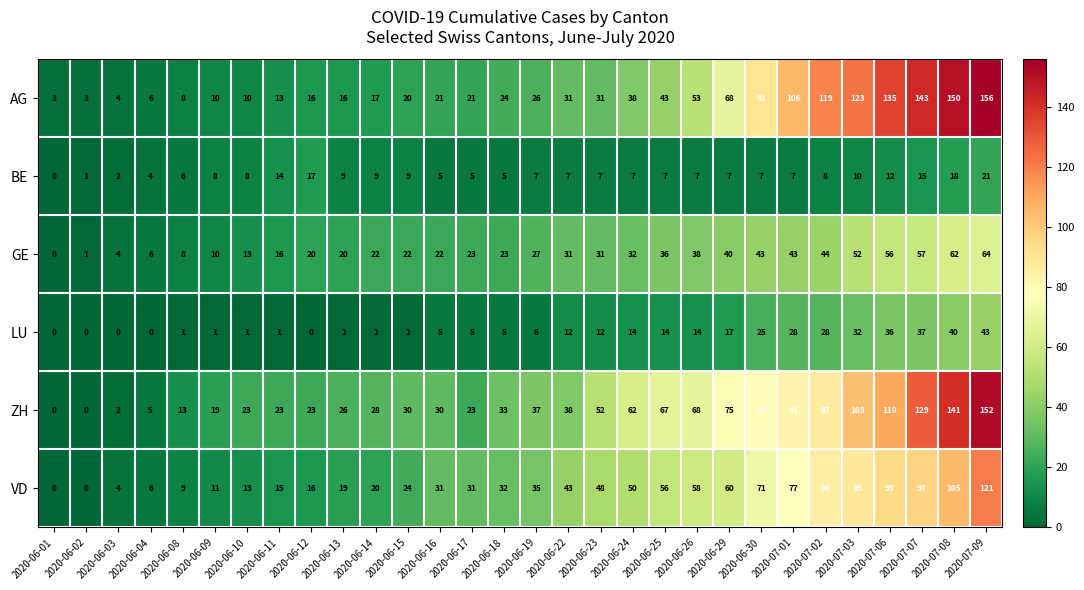

What is the difference between the maximum and minimum values in the BE series?

21